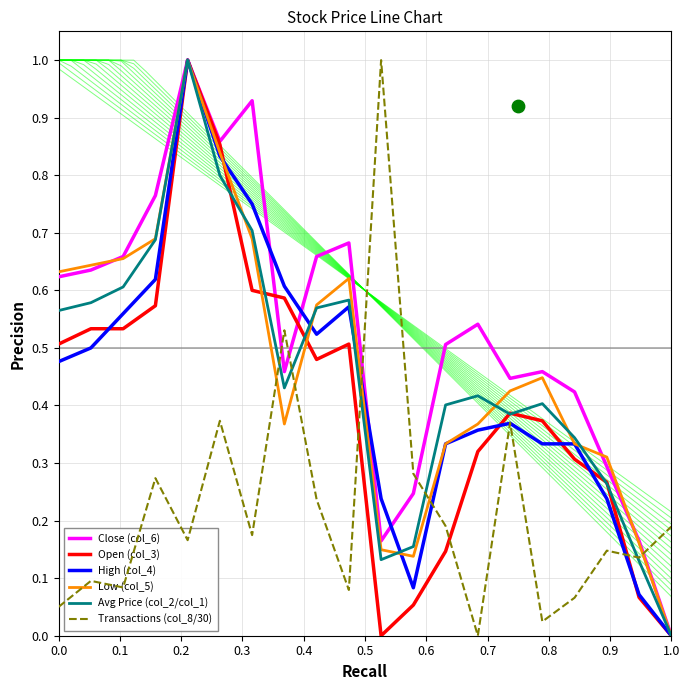

Which series has the largest total across all categories?

Close (col_6)